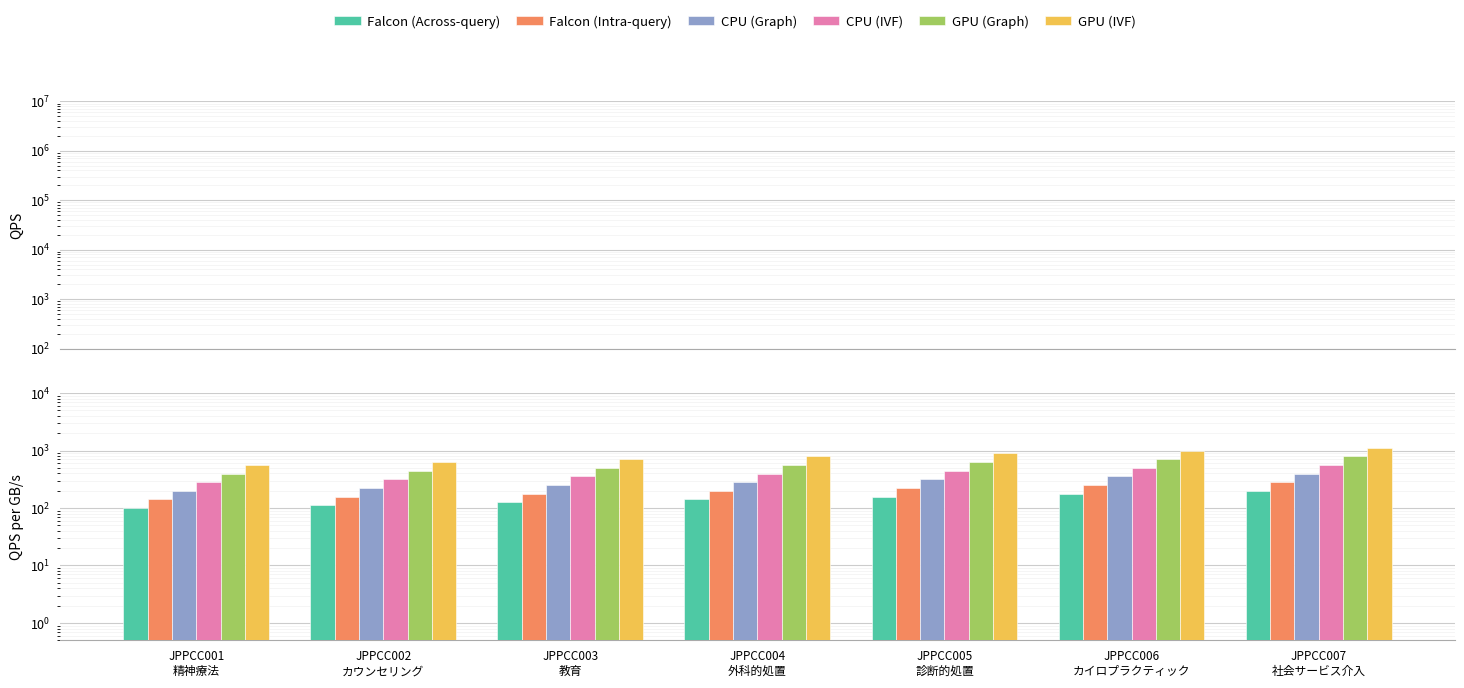

List the series in order of their peak value, lowest first.

Falcon (Across-query), Falcon (Intra-query), CPU (Graph), CPU (IVF), GPU (Graph), GPU (IVF)